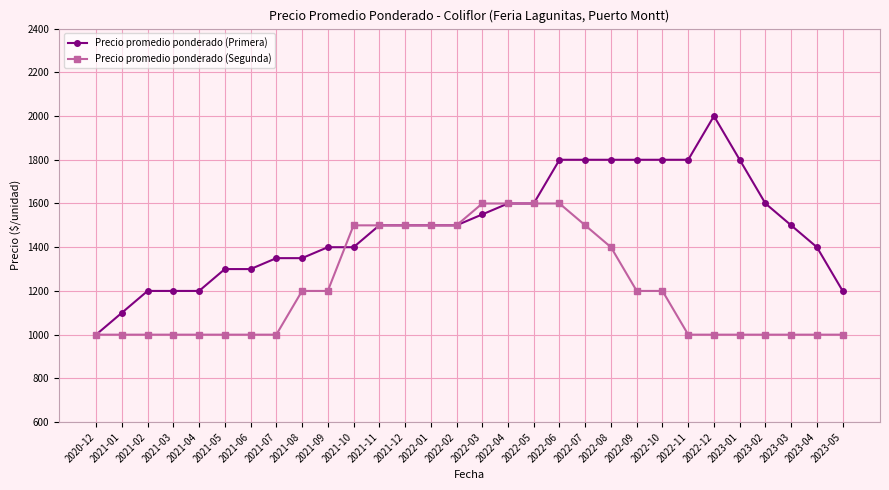

Is the value of Precio promedio ponderado (Primera) at 2022-01 greater than the value of Precio promedio ponderado (Segunda) at 2021-02?

Yes